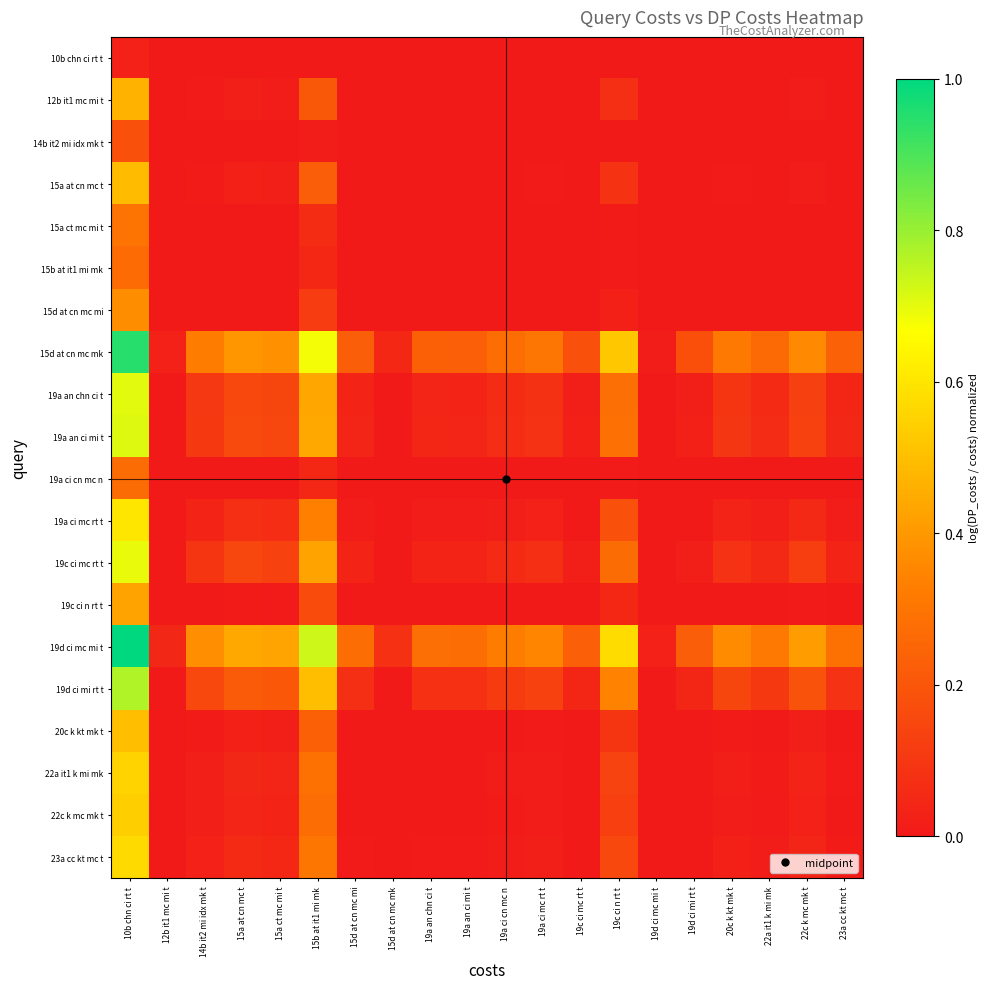

What is the greatest value displayed?

1.0